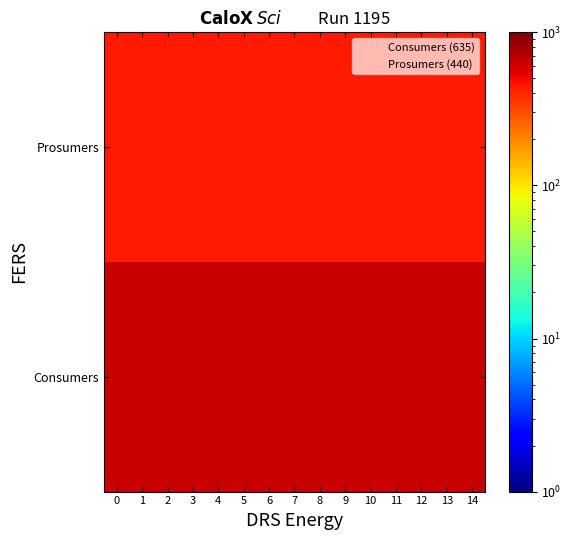

What is the total value across all series at 9?

1075